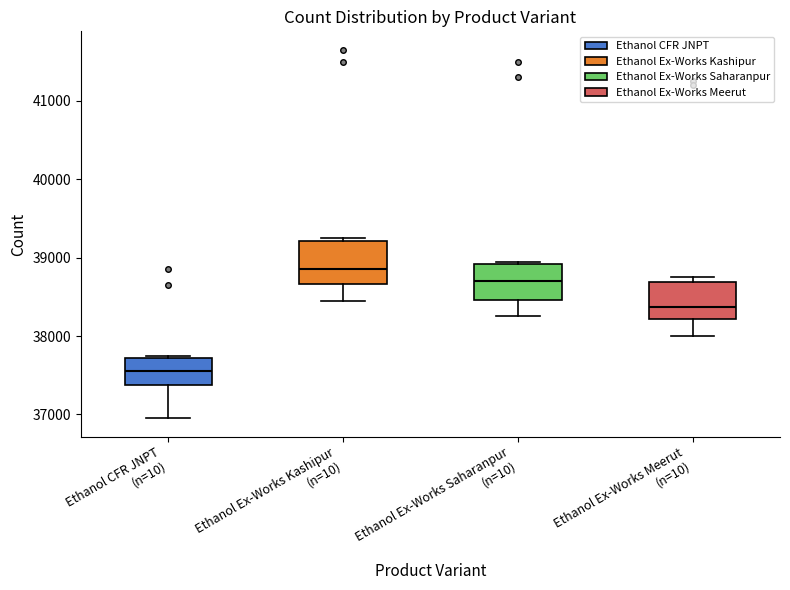

Which box has the lowest median line?

Ethanol CFR JNPT (n=10)